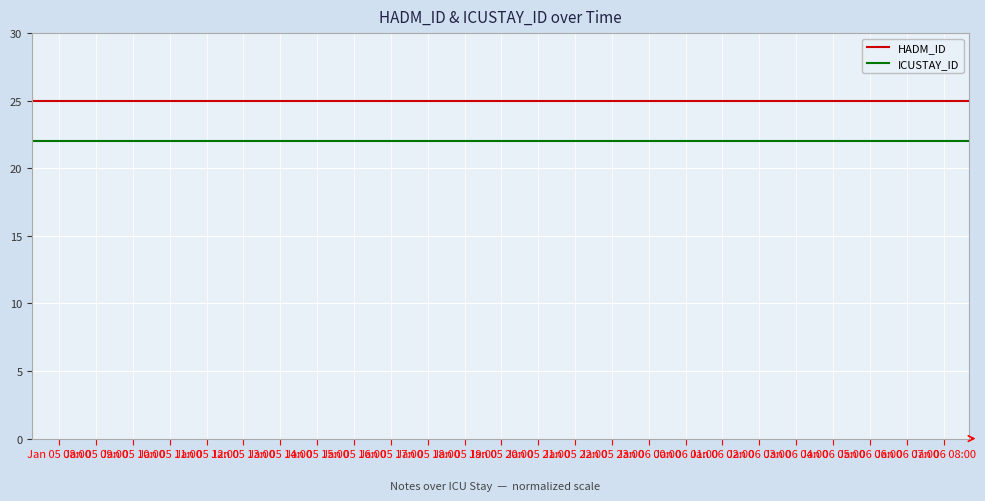

What is the maximum value for ICUSTAY_ID?

22